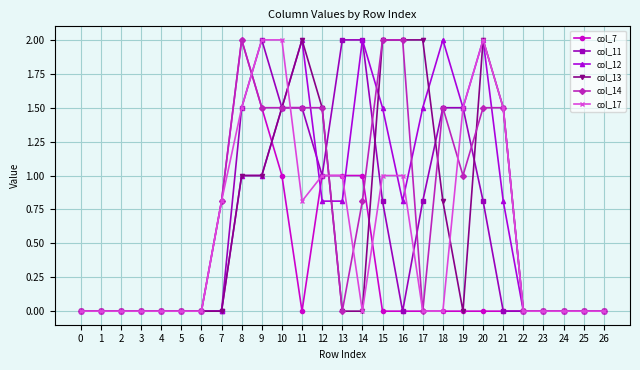

Is the value of col_13 at 15 greater than the value of col_14 at 12?

Yes